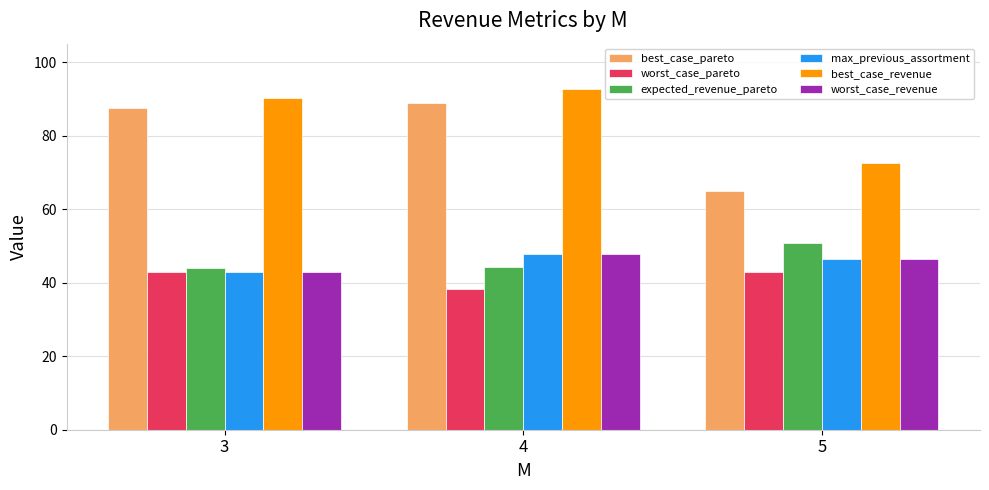

How many data points in max_previous_assortment are less than 46?

1